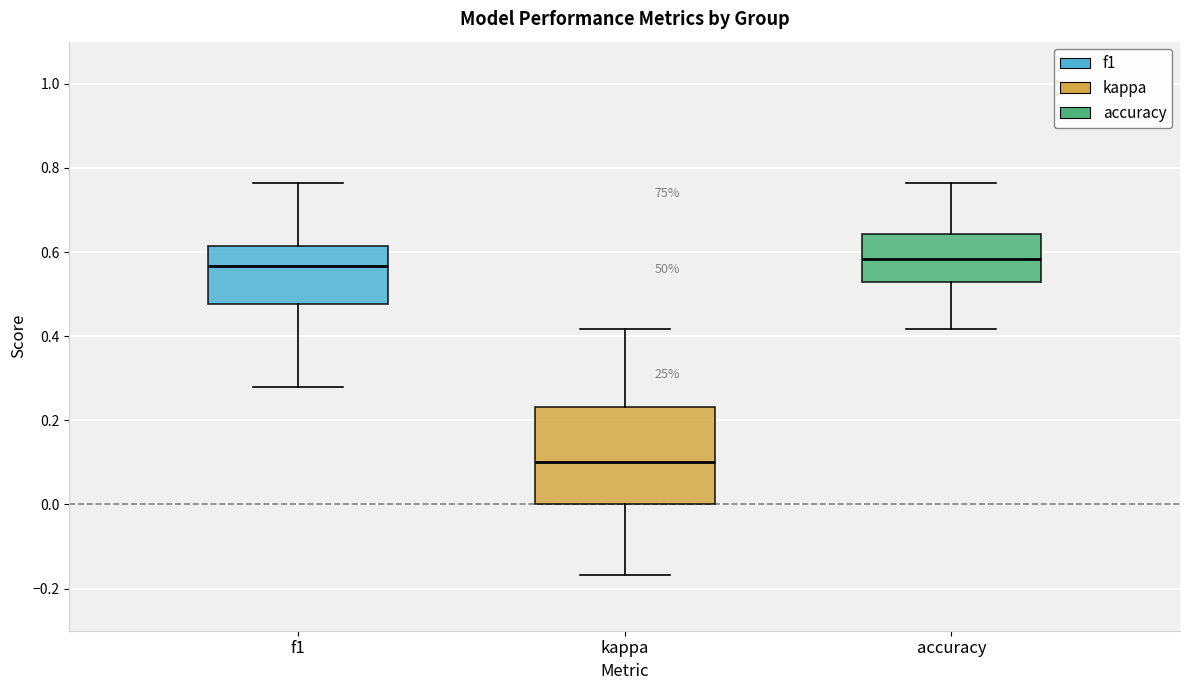

Which box is the tallest, from its lower edge to its upper edge?

kappa